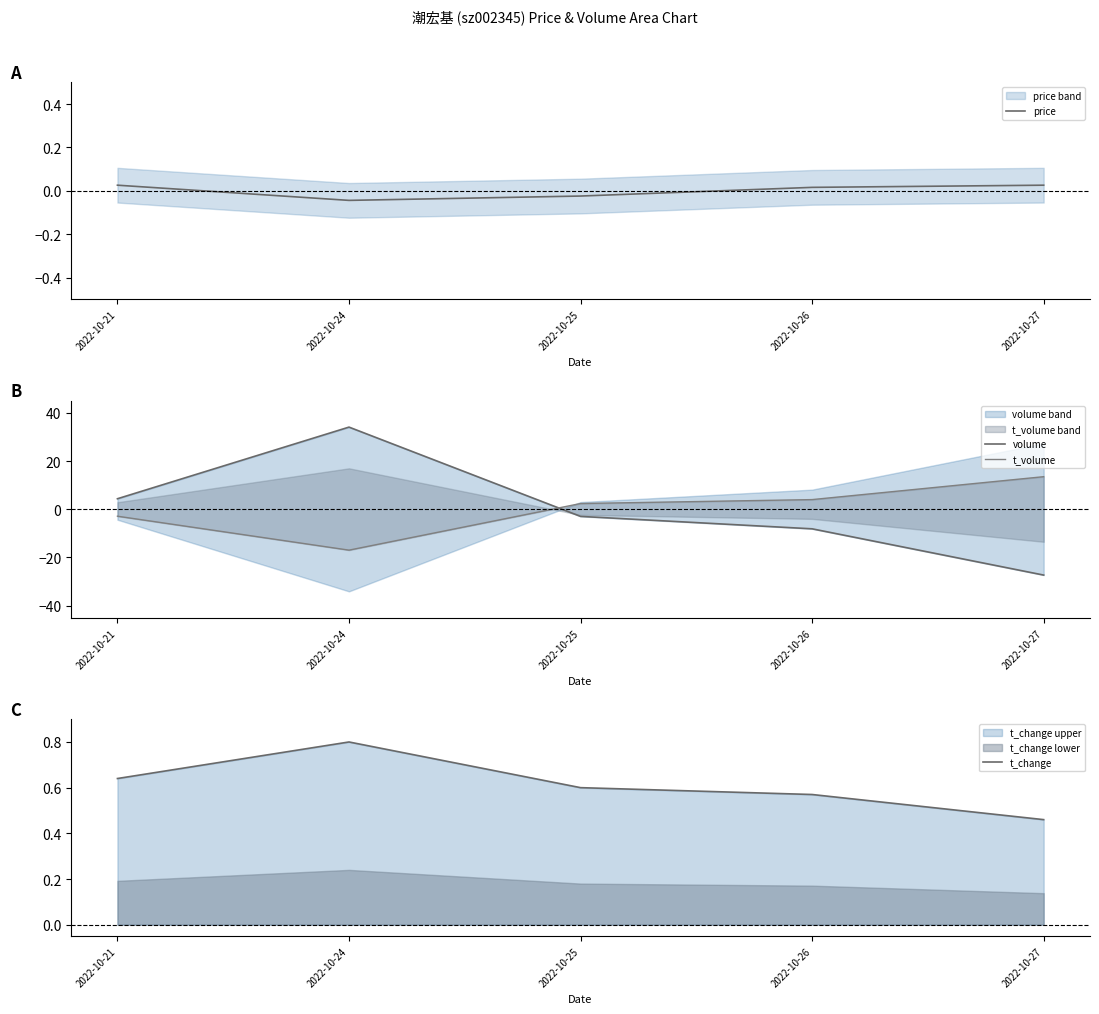

How many values in the price series exceed 0?

3